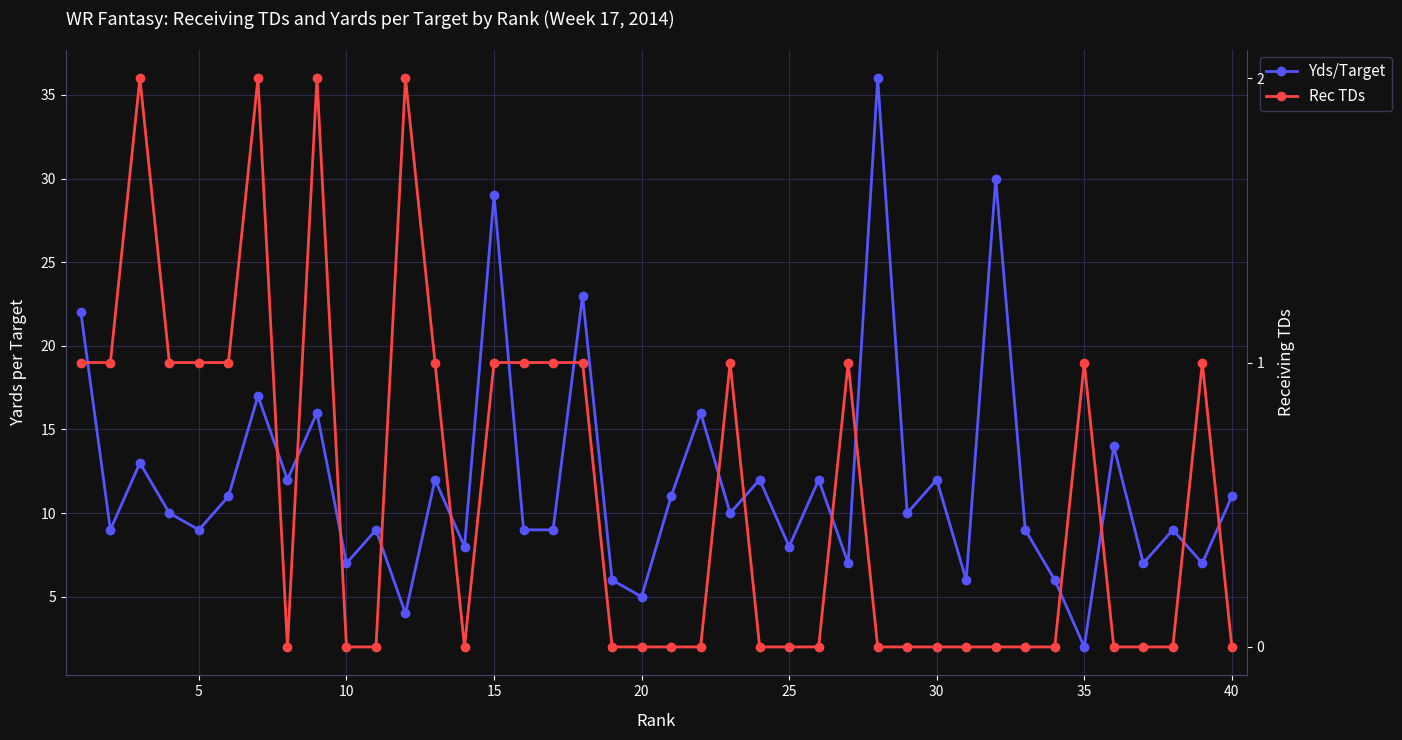

True or false: Rec TDs and Yds/Target intersect in this chart.

False